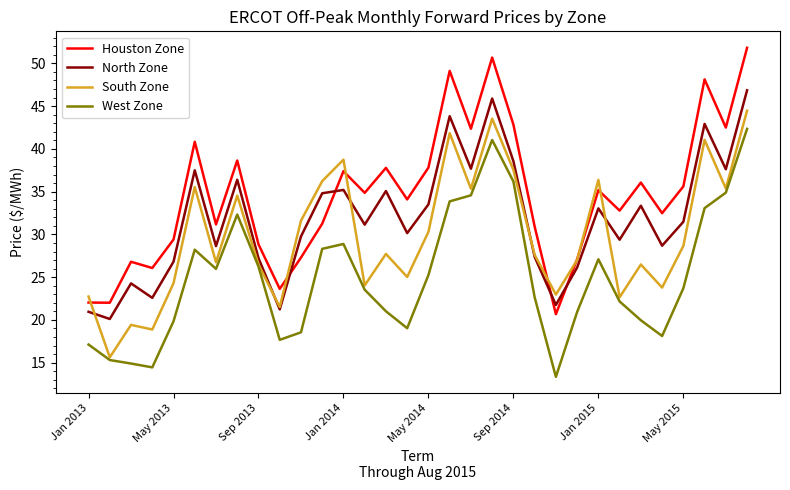

True or false: West Zone and Houston Zone intersect in this chart.

False